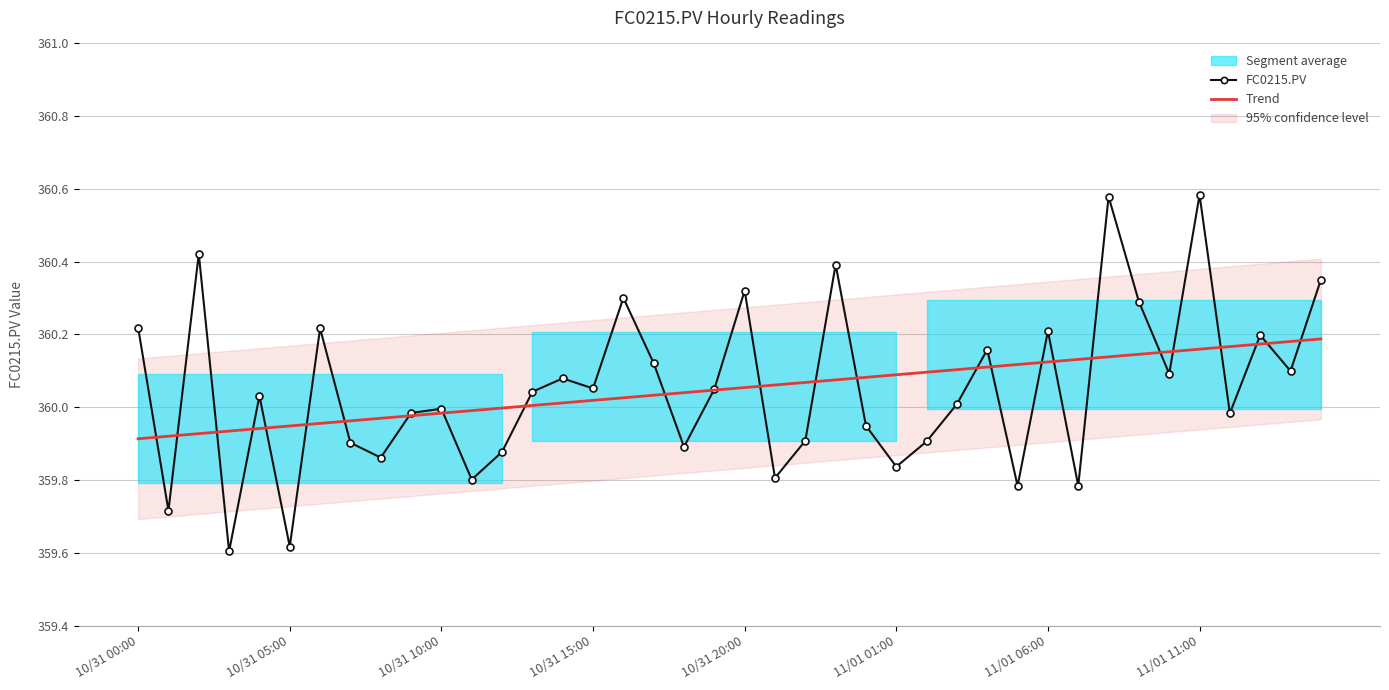

Which series changed the most between 16 and 23?

FC0215.PV